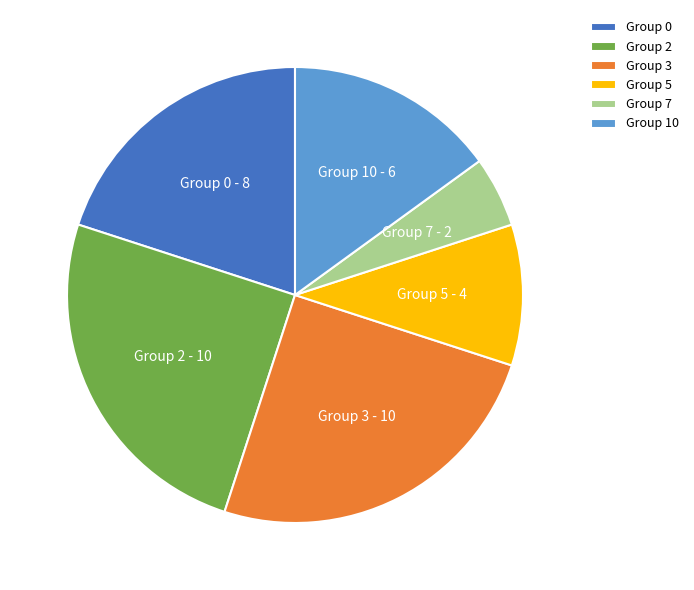

Is there any slice that represents more than half of the pie?

No